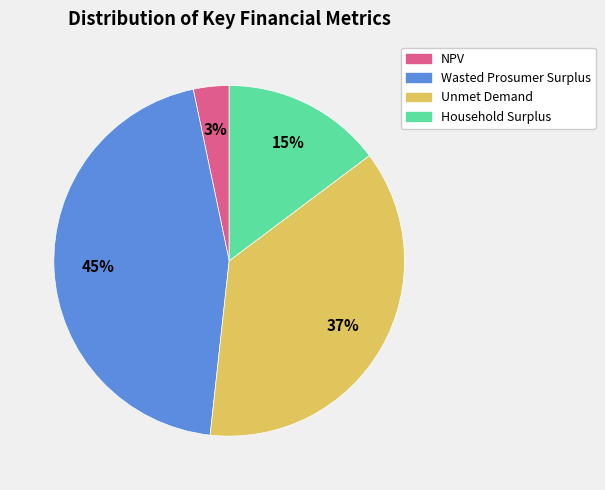

Is it true that Unmet Demand is 37% of the pie?

True